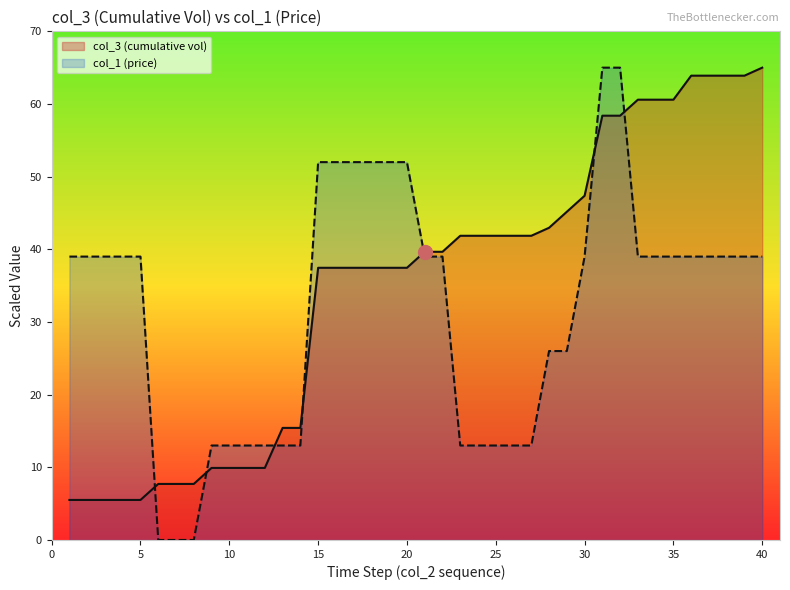

What is the sum of the col_3 values at 16 and 24?

79.3